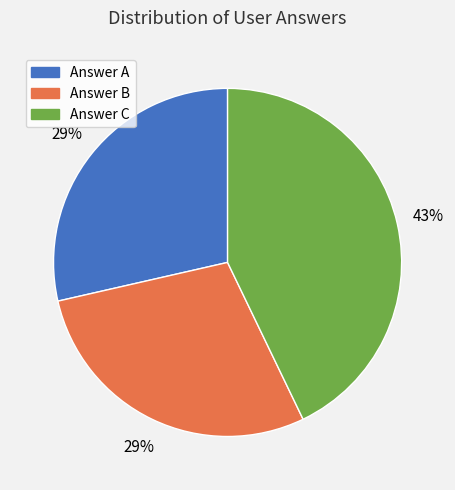

How many segments does this pie chart have?

3